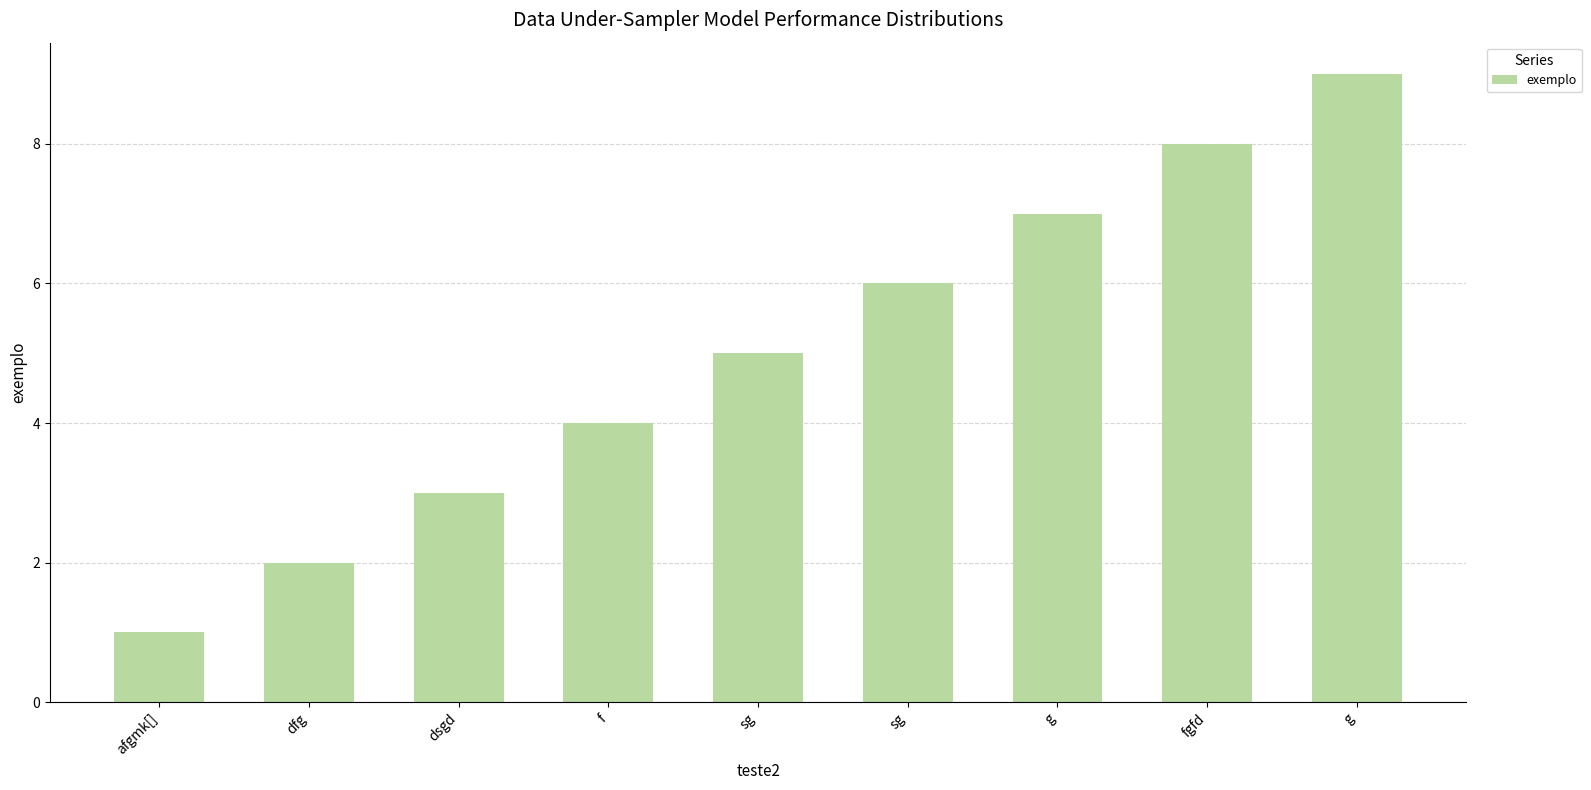

Are the bars horizontal?

No